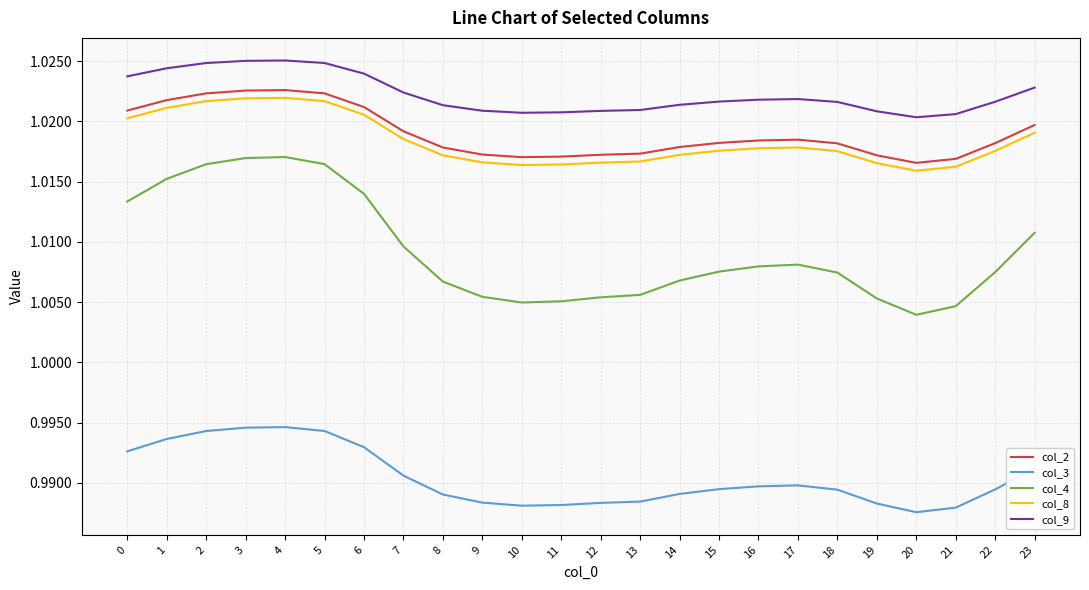

True or false: col_3 and col_2 intersect in this chart.

False